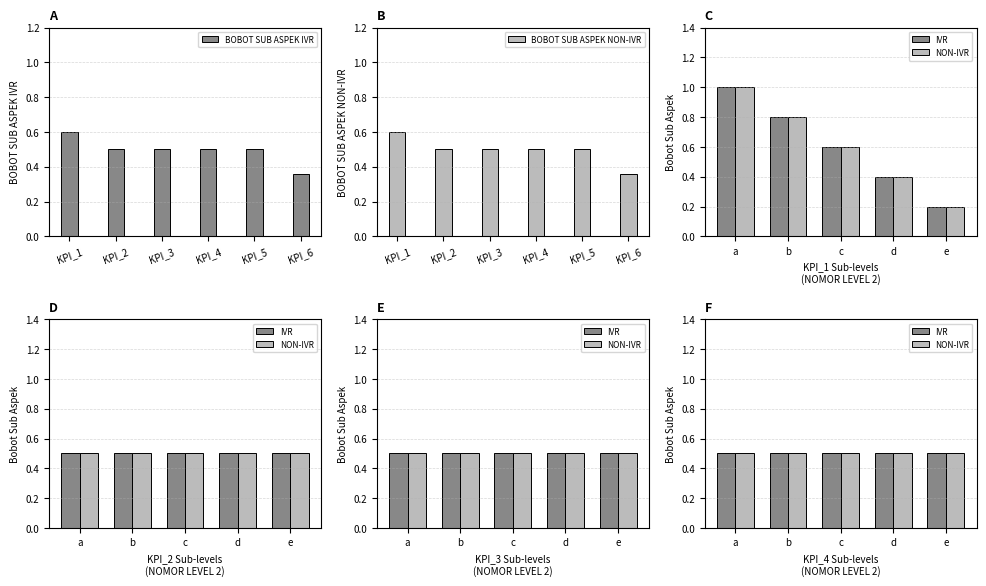

List the series in order of their peak value, lowest first.

BOBOT SUB ASPEK IVR, BOBOT SUB ASPEK NON-IVR